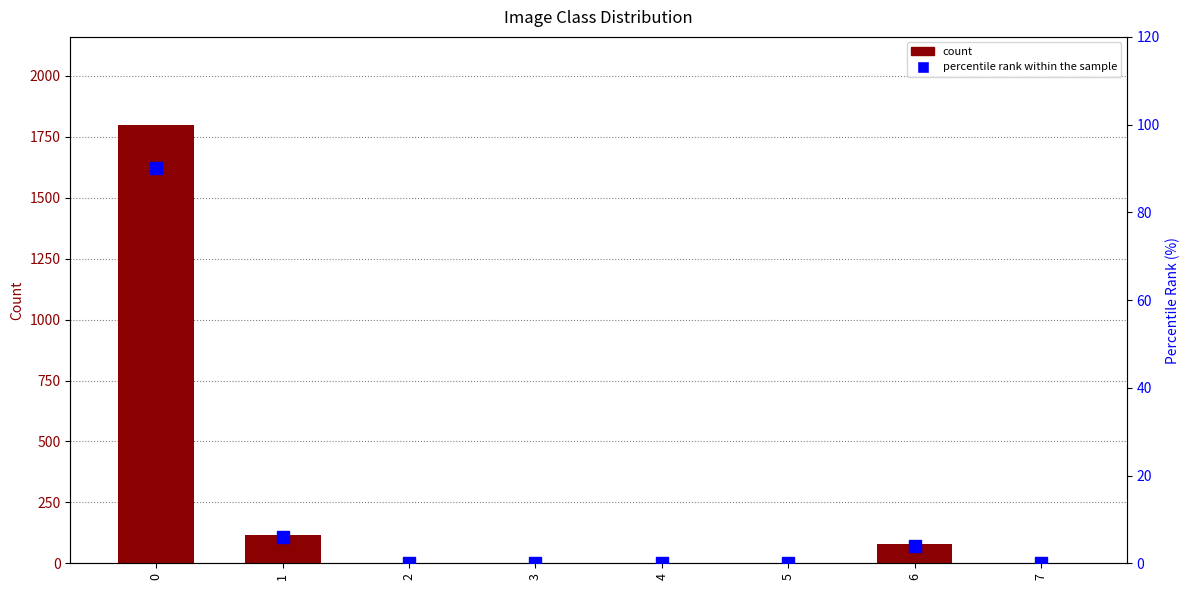

Which series has the largest total across all categories?

count